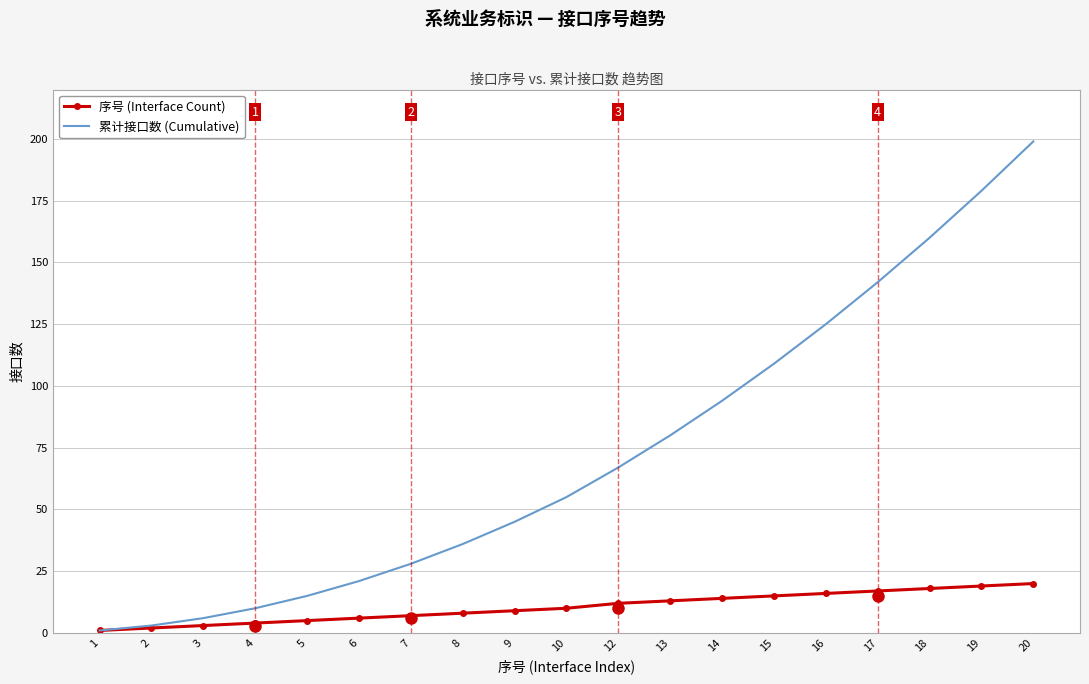

Is it true that 序号 (Interface Count) equals 18 at 18?

True